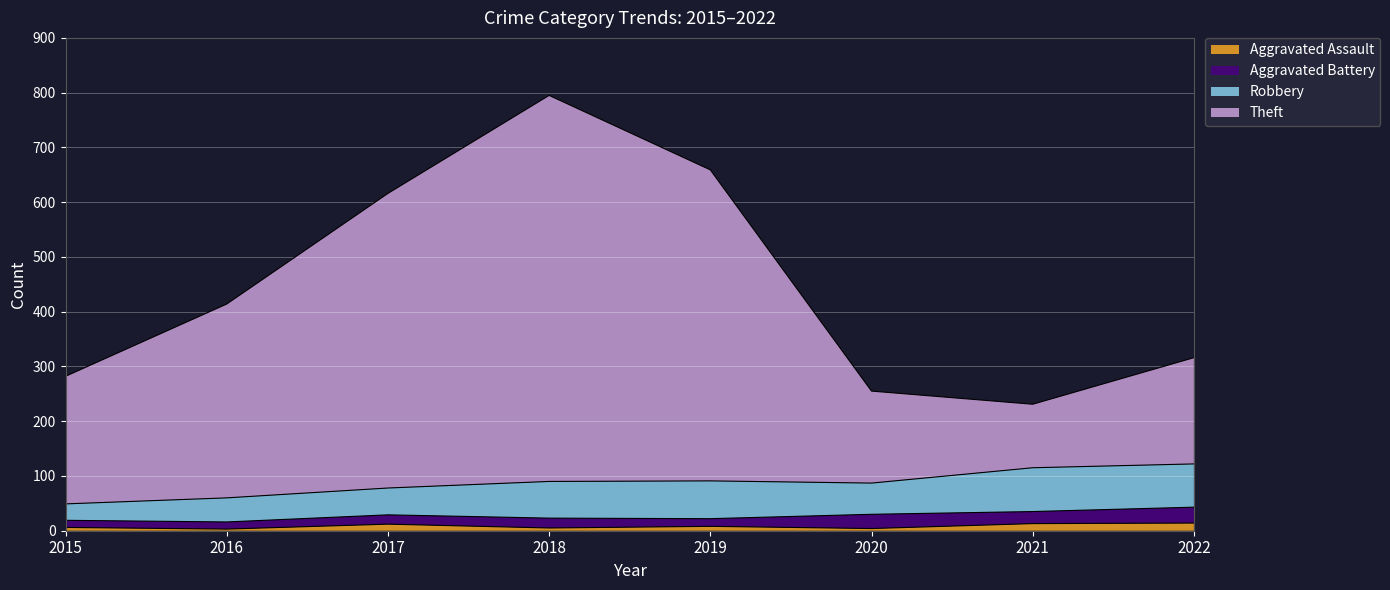

True or false: Aggravated Assault has a value of 12 at 2017.

True